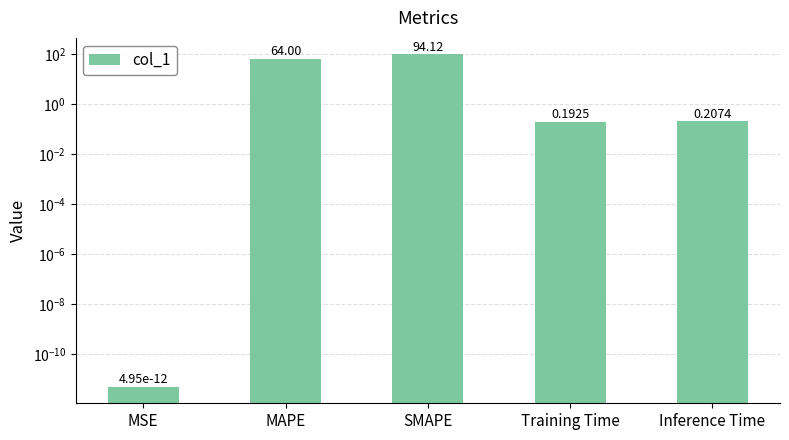

Reading right to left, what are all the values shown in this chart?

0.2	0.2	94.1	64.0	0.0